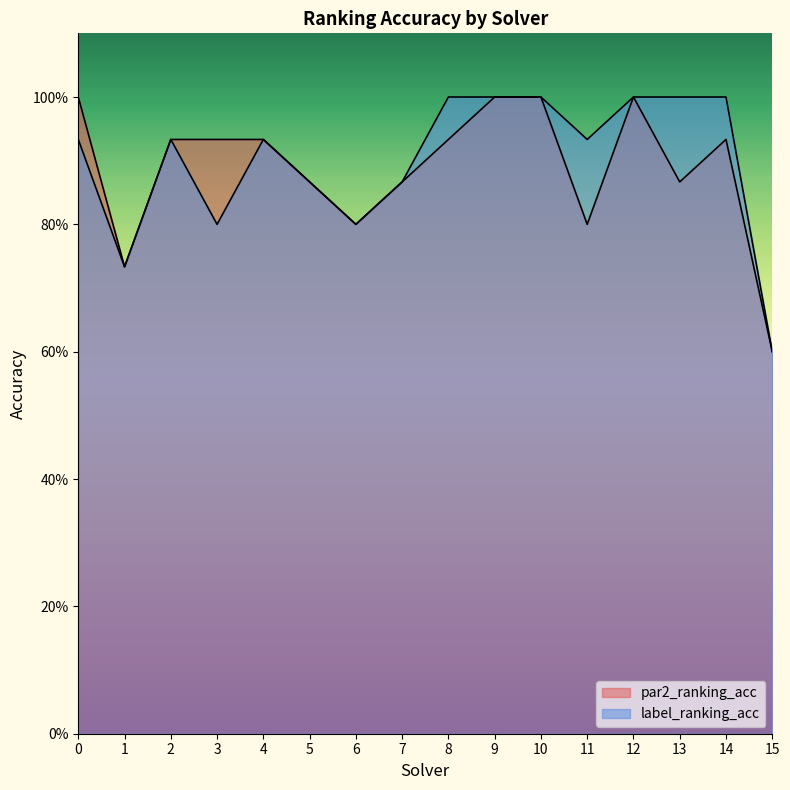

How many interior local valleys does the par2_ranking_acc series have?

4